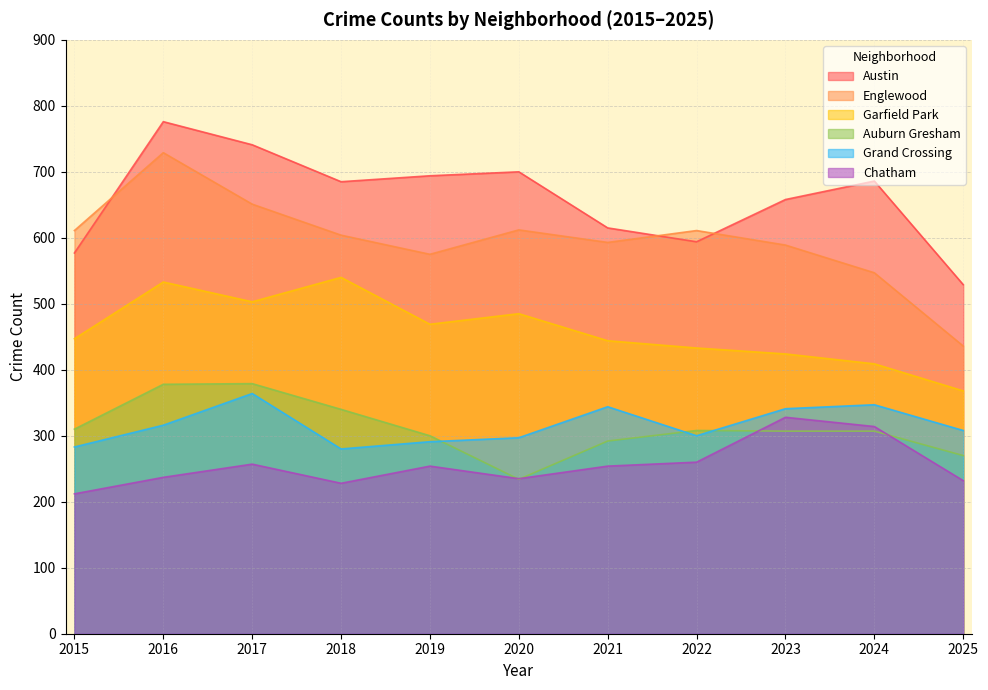

What is the value of the Austin point at the 3rd from the left?

741